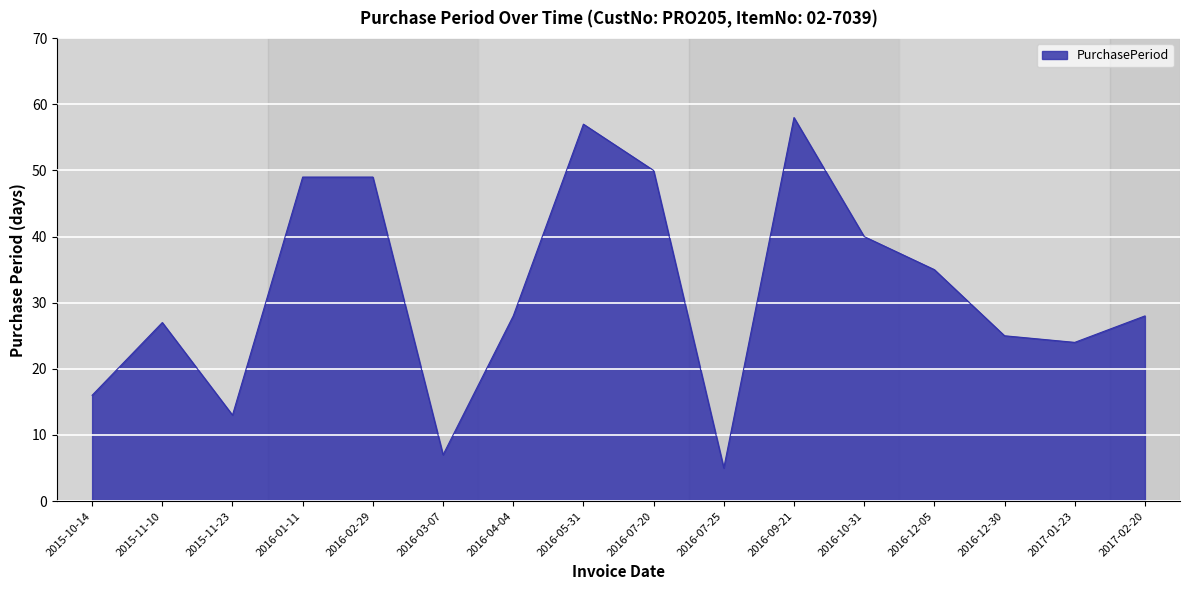

The value at 2016-03-07 is 7. True or false?

True